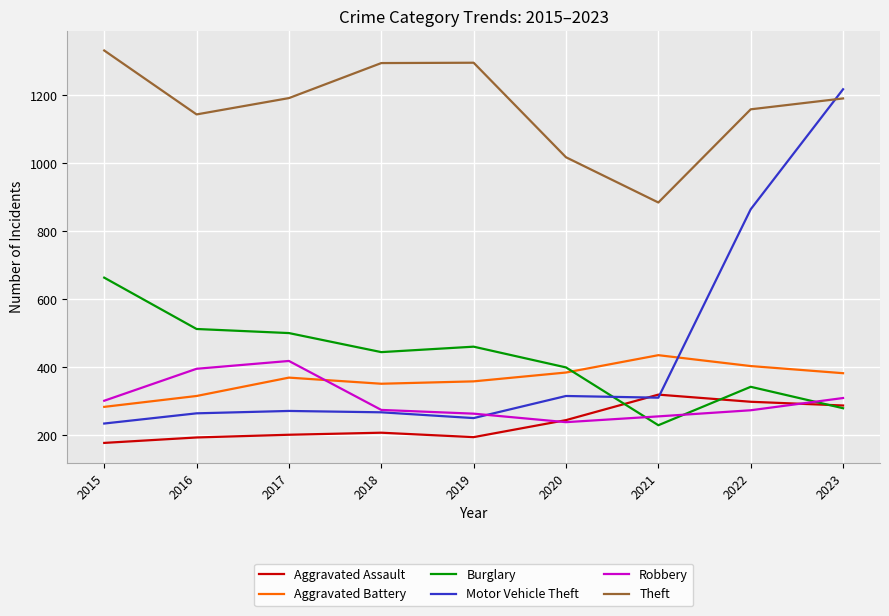

The Motor Vehicle Theft series shows 366 at 2022. True or false?

False